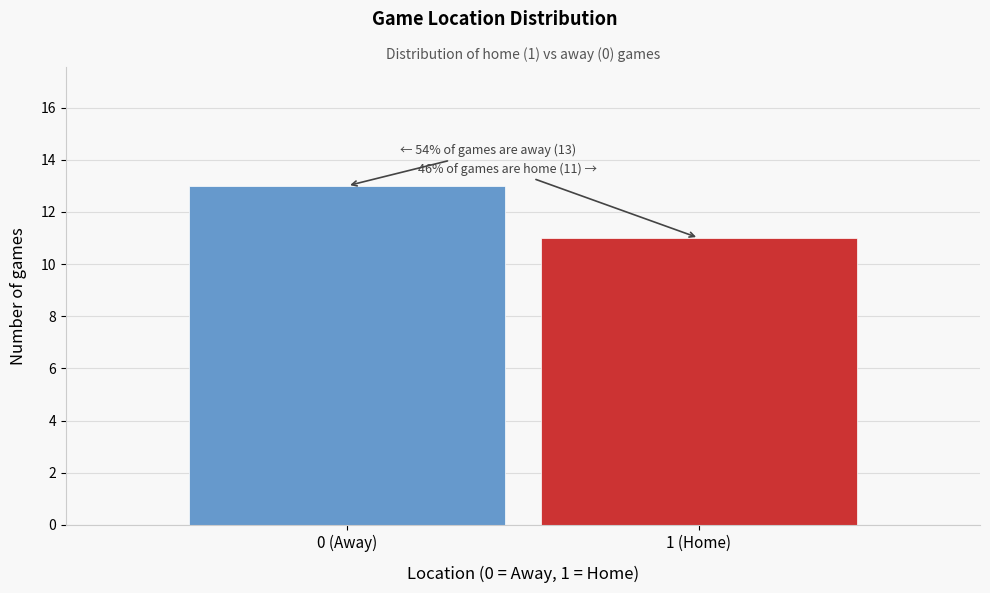

Reading left to right, extract all data points from this chart.

0 (Away)=13	1 (Home)=11